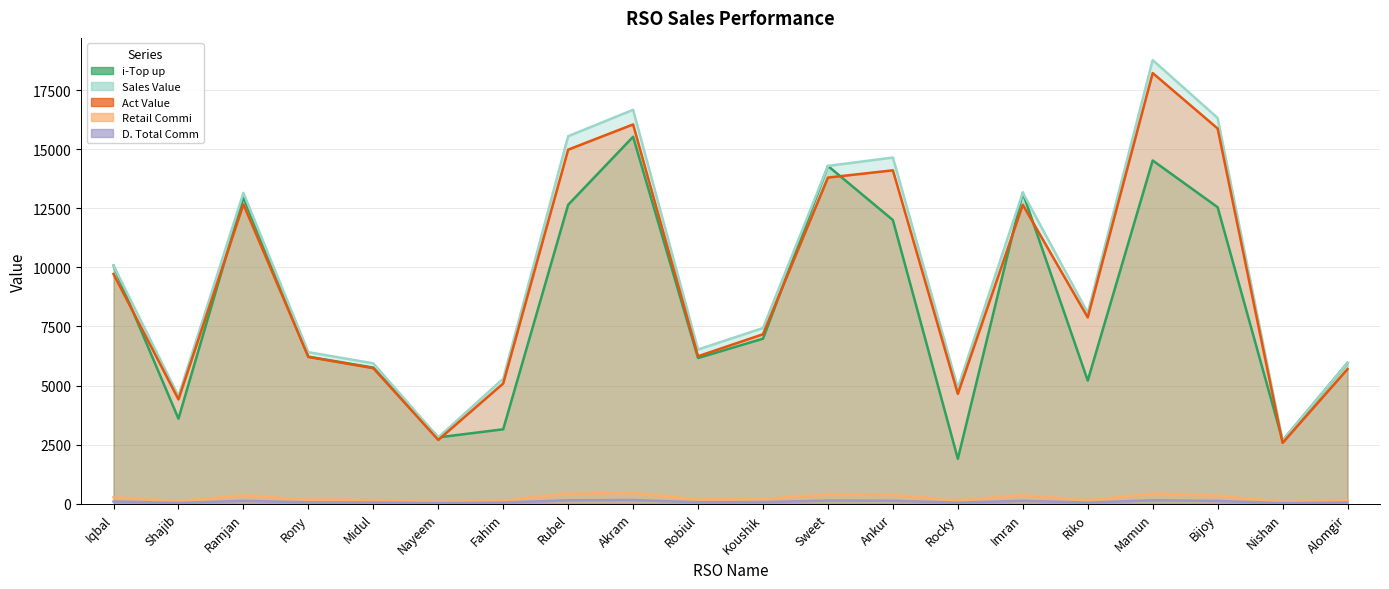

What is the value of the Retail Commi point at the 20th from the left?

164.0